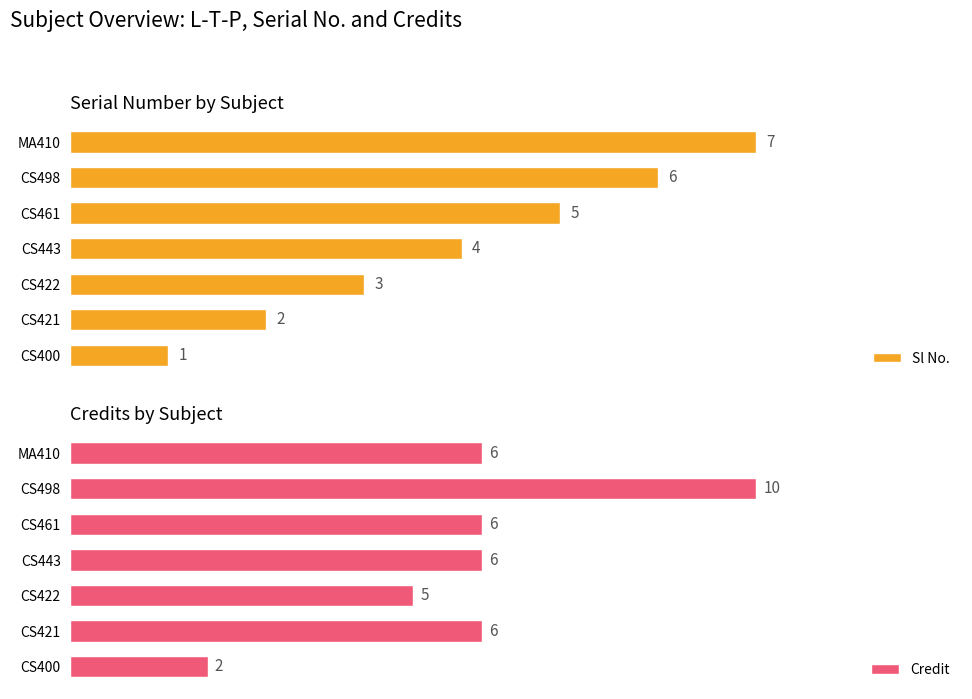

Which series has the widest spread of values?

Credit